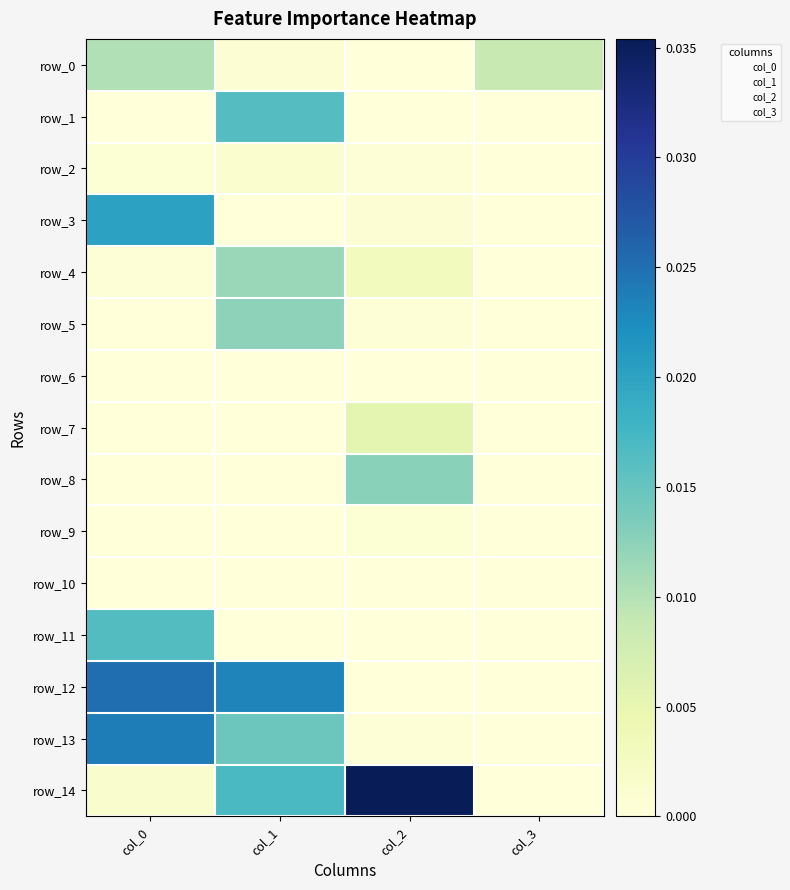

List the labels in order of row_11 value, largest first.

col_0, col_1, col_2, col_3